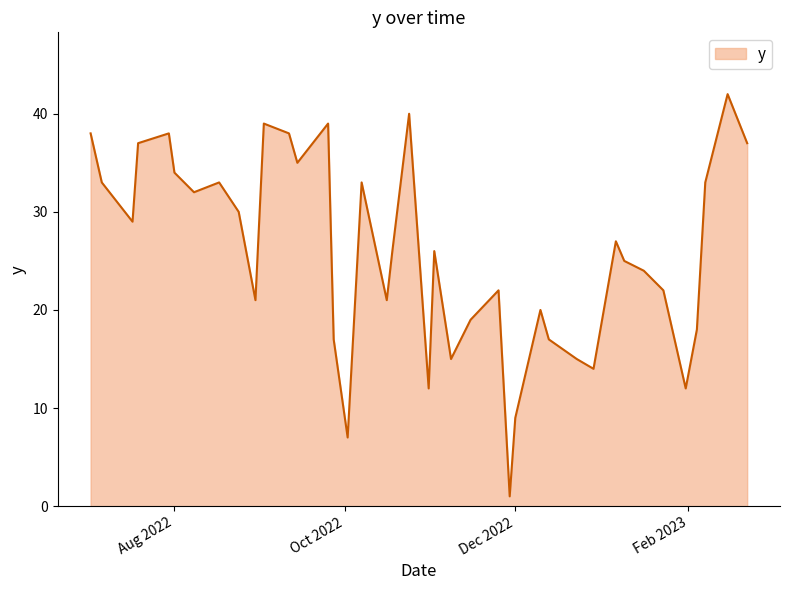

What is the maximum value shown in the chart?

42